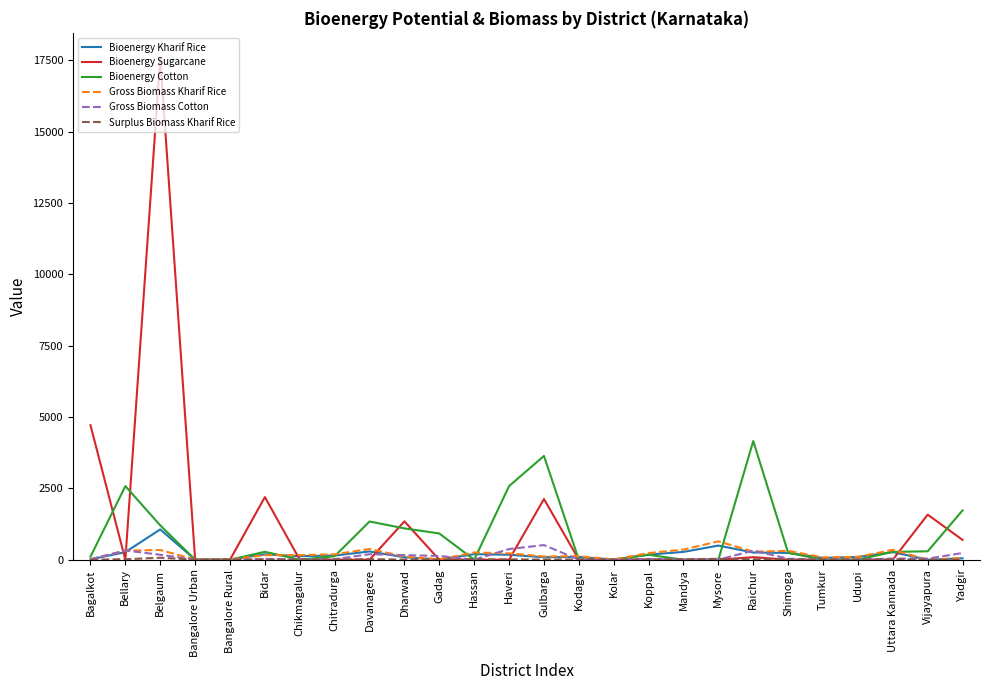

What is the maximum value for Gross Biomass Cotton?

513.6